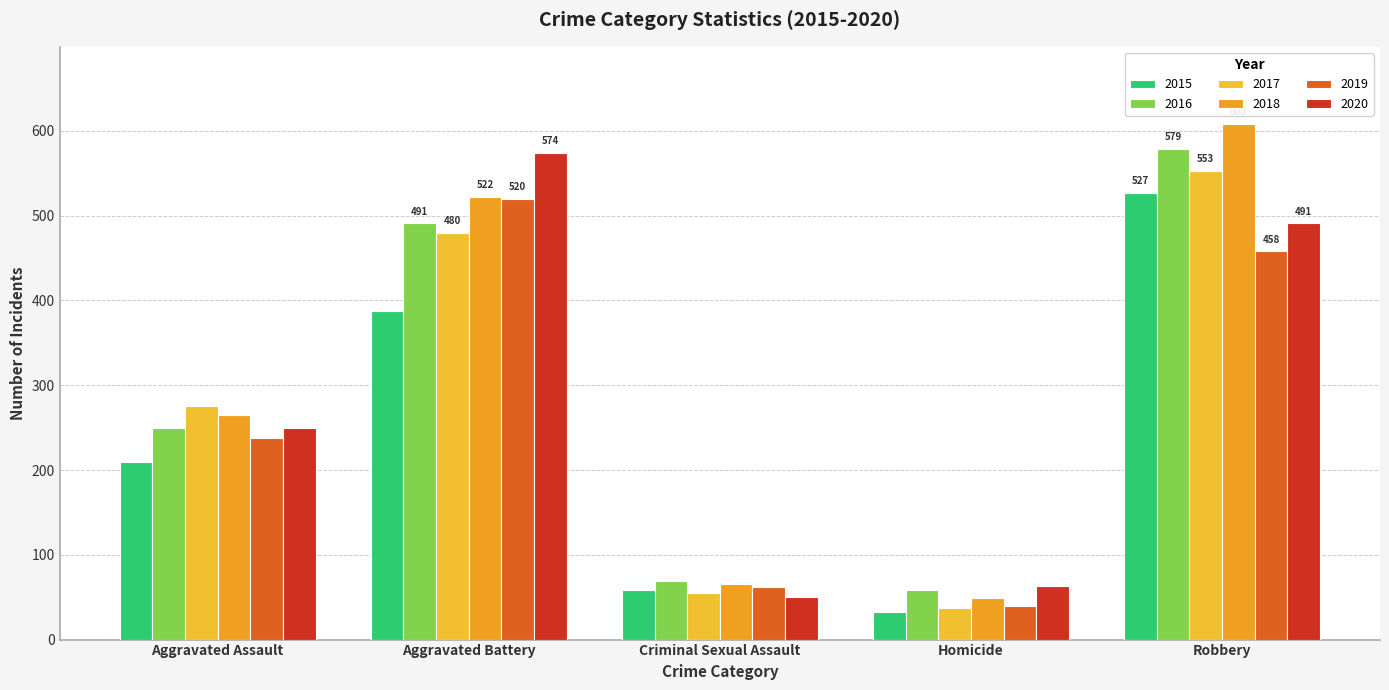

What is the difference between the highest and lowest values at Aggravated Assault?

66